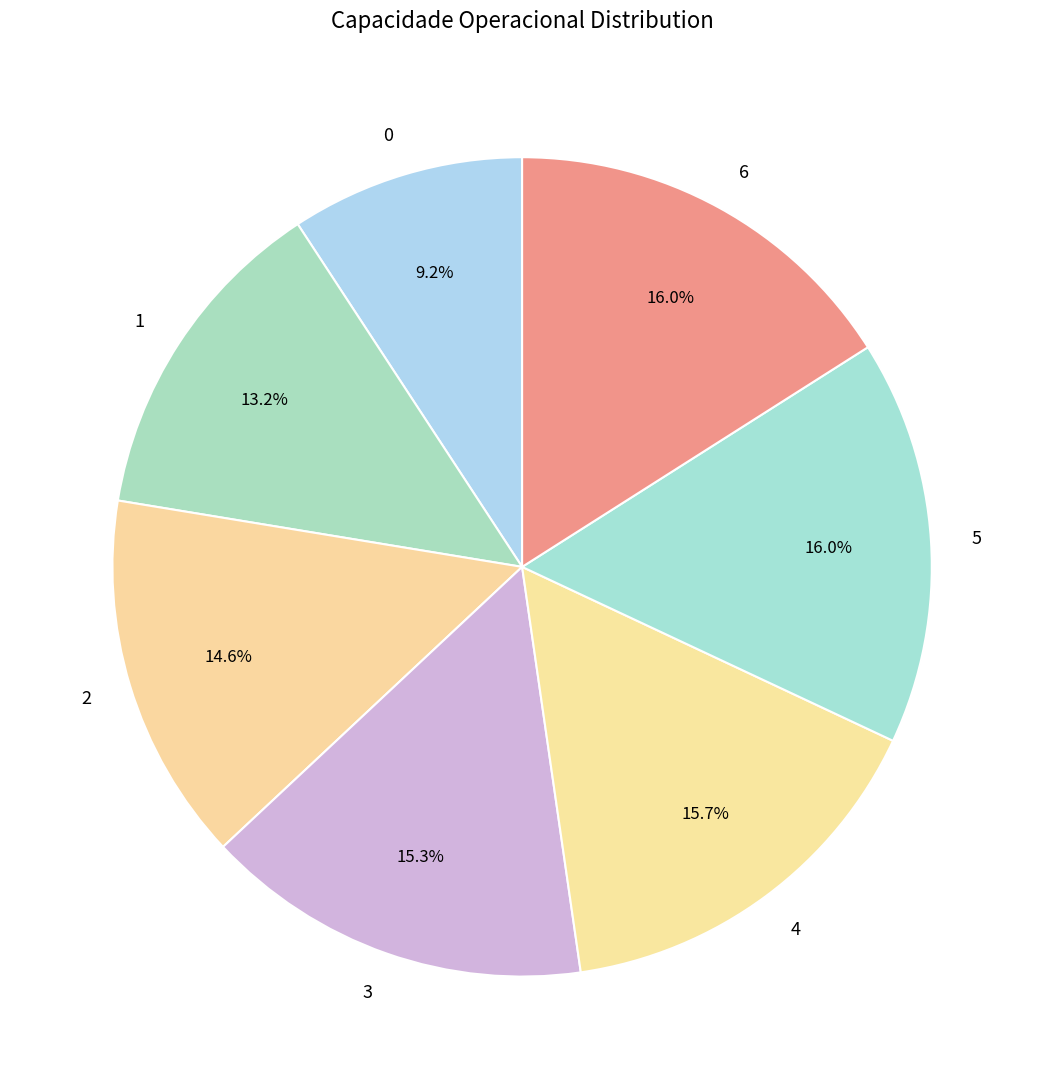

Count the number of slices in the pie.

7